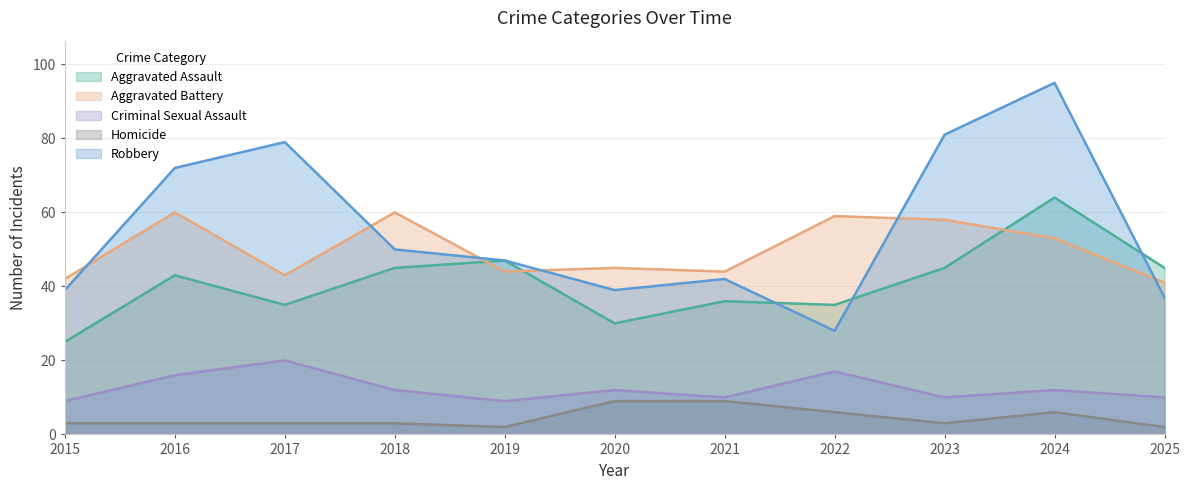

How many lines are shown in the chart?

5